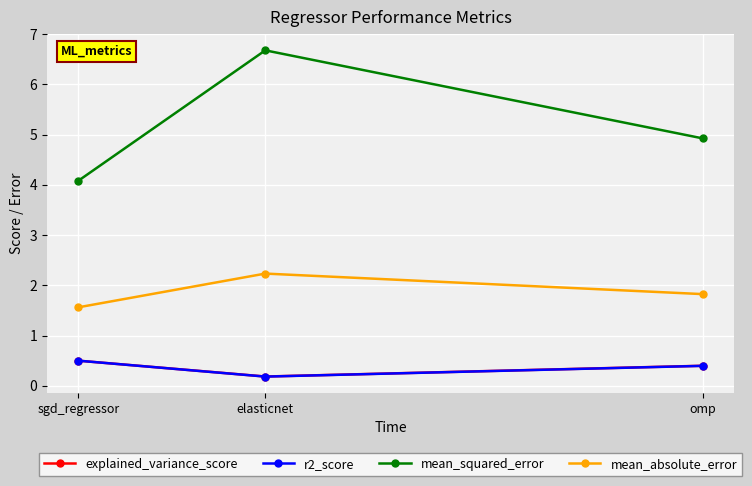

True or false: explained_variance_score has a value of 0.2 at sgd_regressor.

False